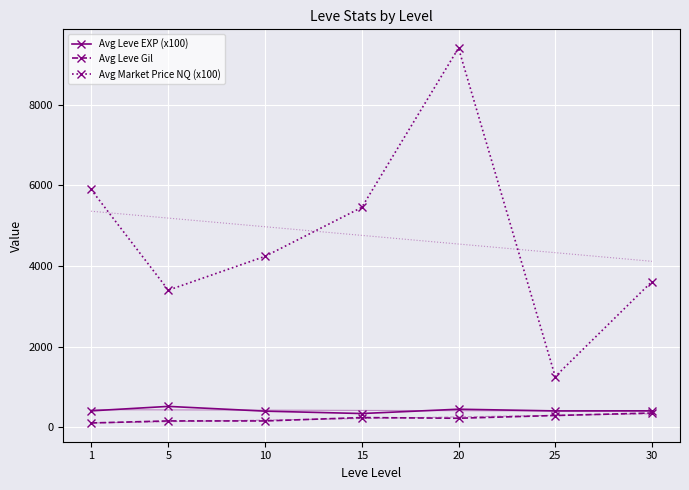

Where is Avg Leve EXP (x100) nearest to the value 434?

20